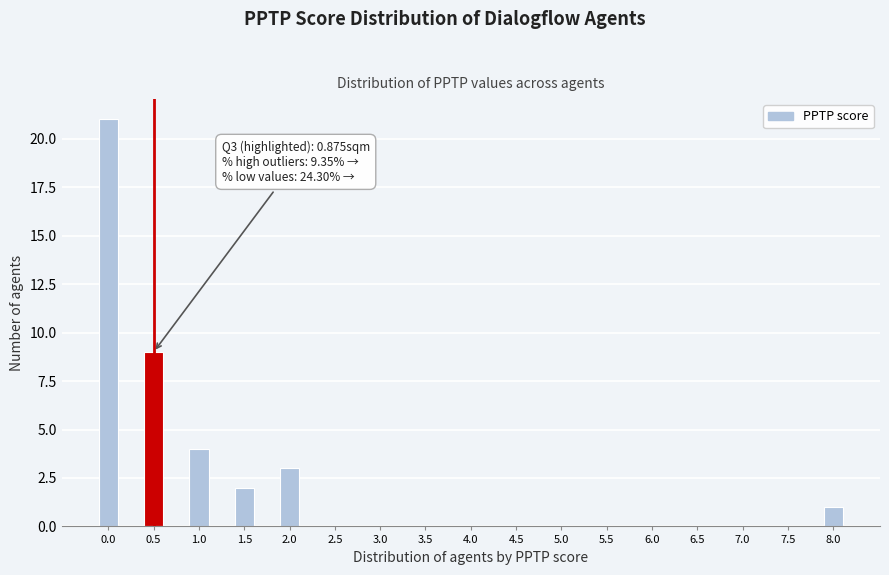

Reading left to right, transcribe all the data shown in this chart.

0.0=21	0.5=9	1.0=4	1.5=2	2.0=3	2.5=0	3.0=0	3.5=0	4.0=0	4.5=0	5.0=0	5.5=0	6.0=0	6.5=0	7.0=0	7.5=0	8.0=1